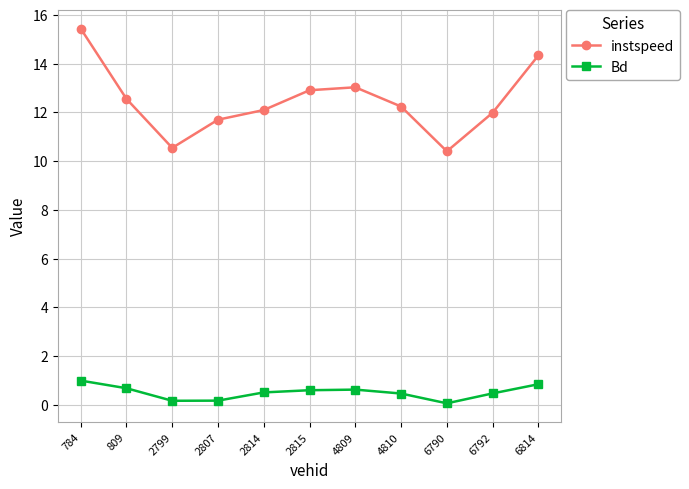

Is this an area chart (filled region under the line)?

No